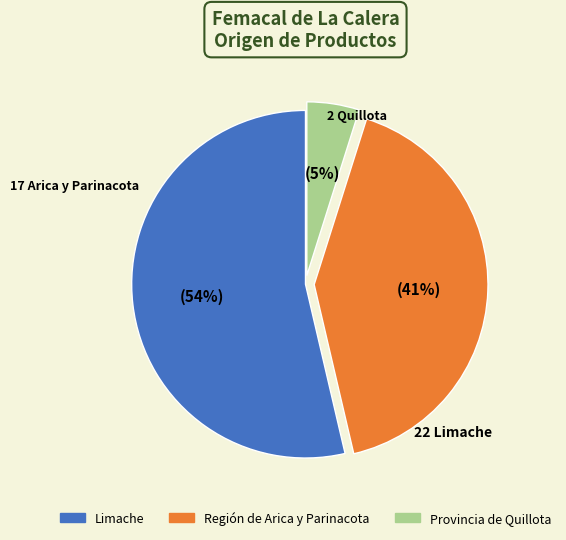

How many segments does this pie chart have?

3